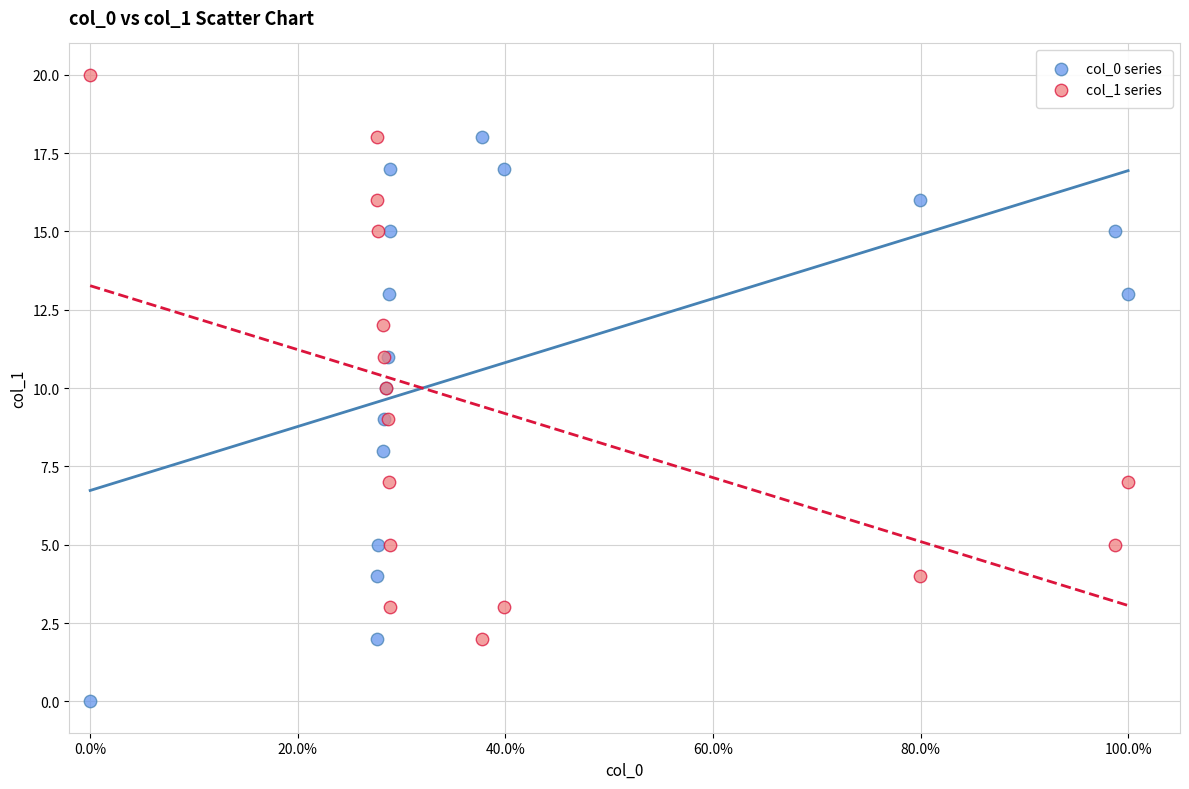

Which series contains the lowest Y value?

col_0 series